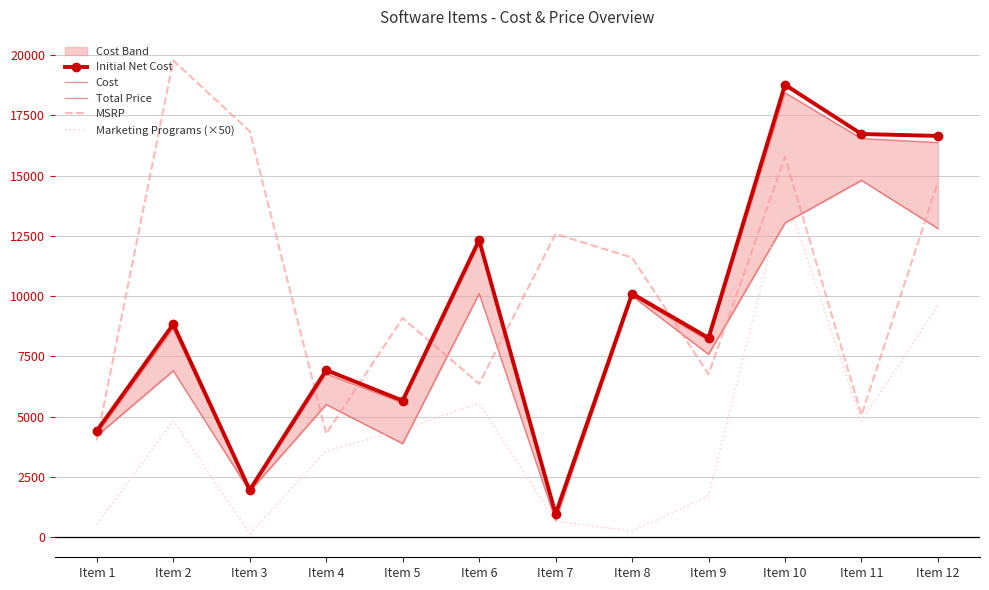

How many lines are shown in the chart?

5